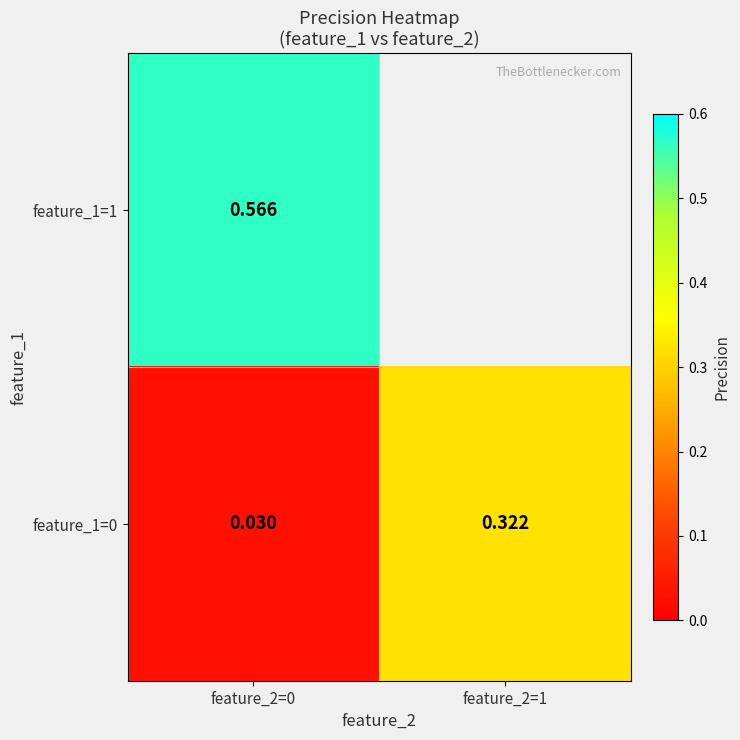

Which series has the largest total across all categories?

feature_1=0